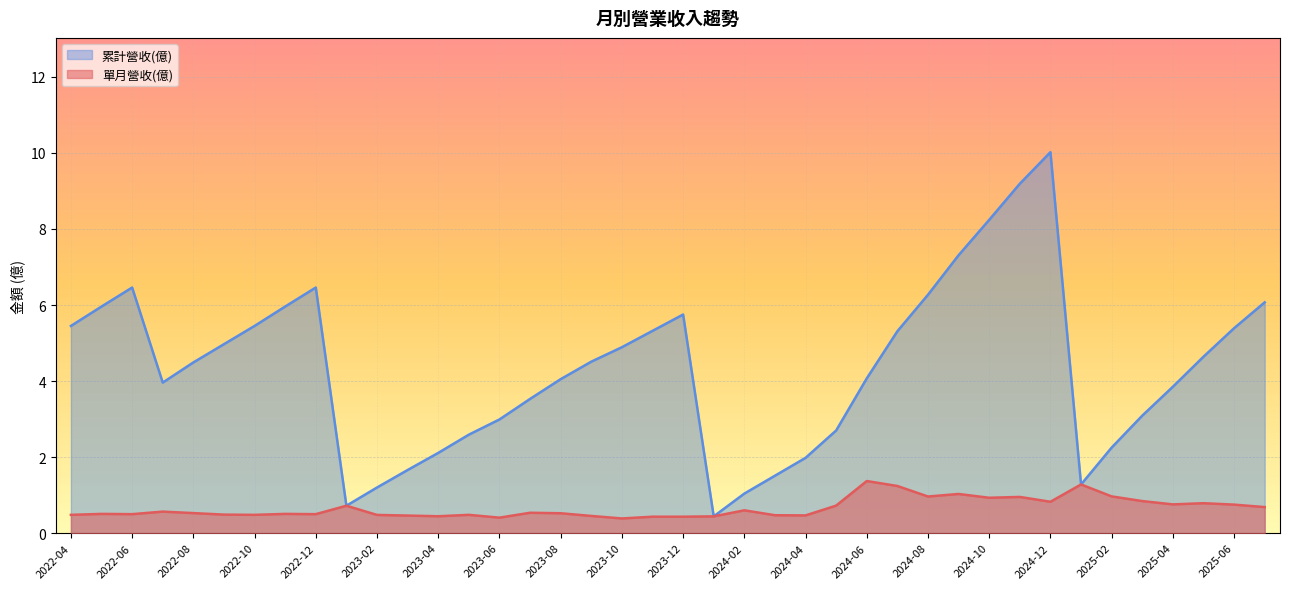

How many lines are shown in the chart?

2